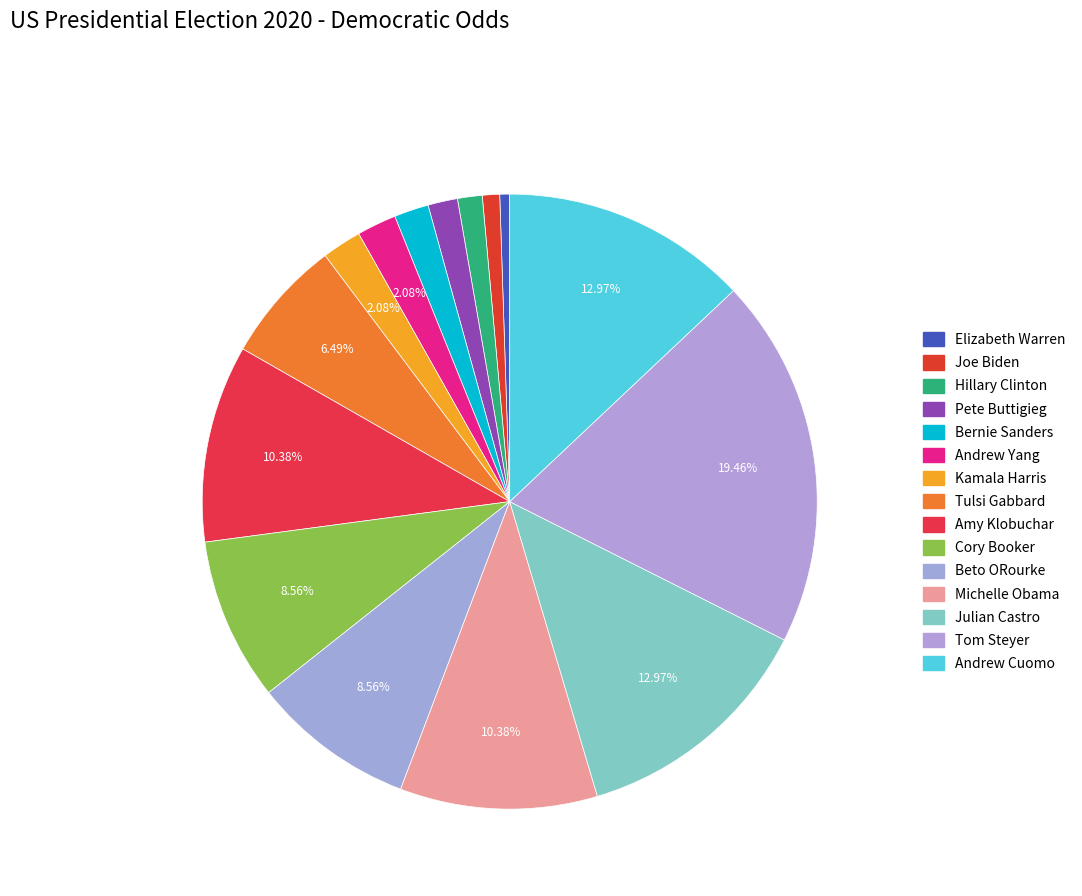

Count the number of slices in the pie.

15